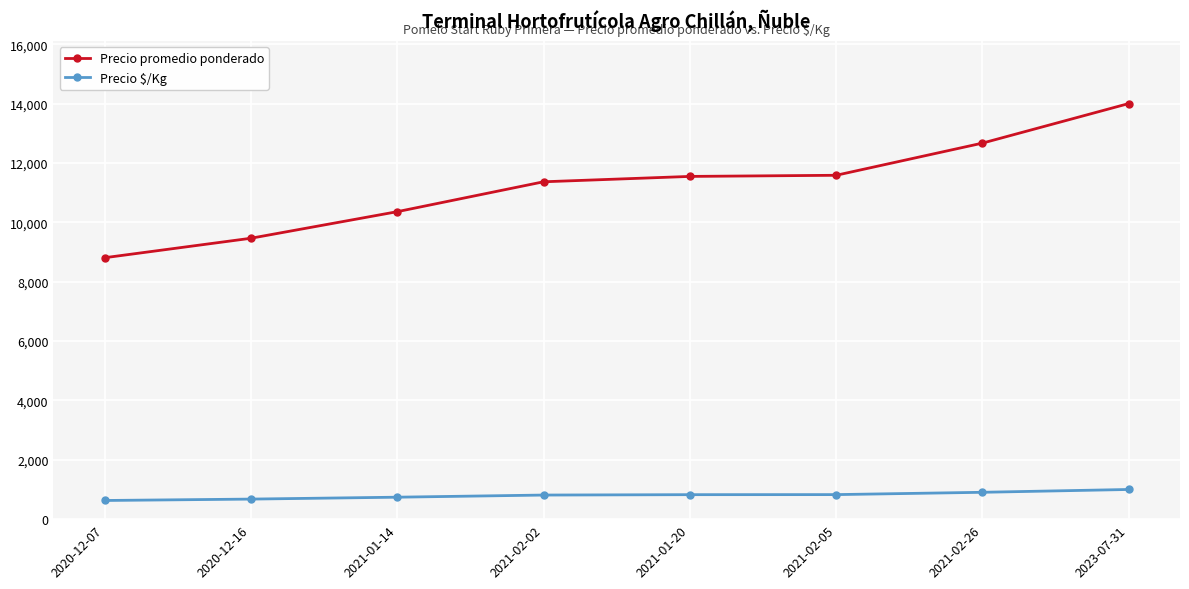

True or false: Precio promedio ponderado and Precio $/Kg cross at least once.

False